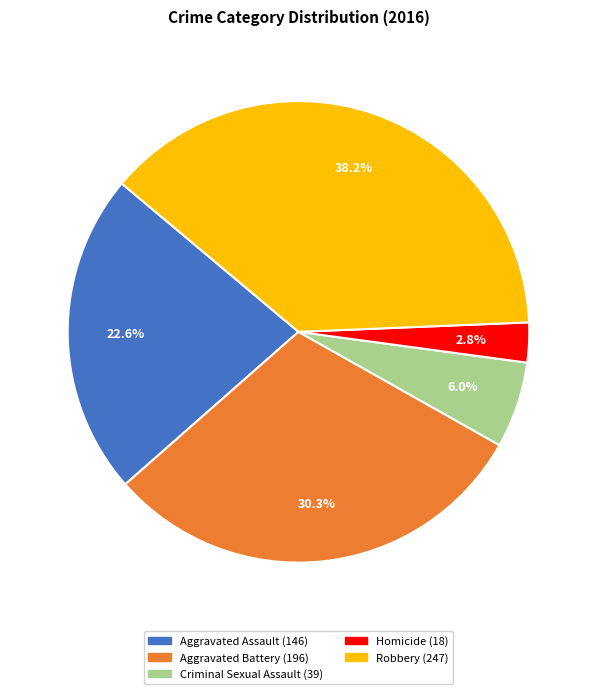

To the nearest percent, what portion does Homicide represent?

3%